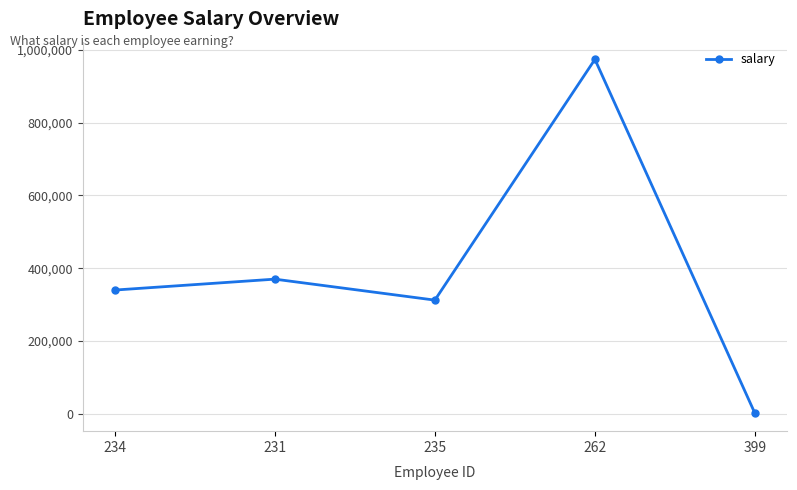

Does the chart display data point markers on the line(s)?

Yes